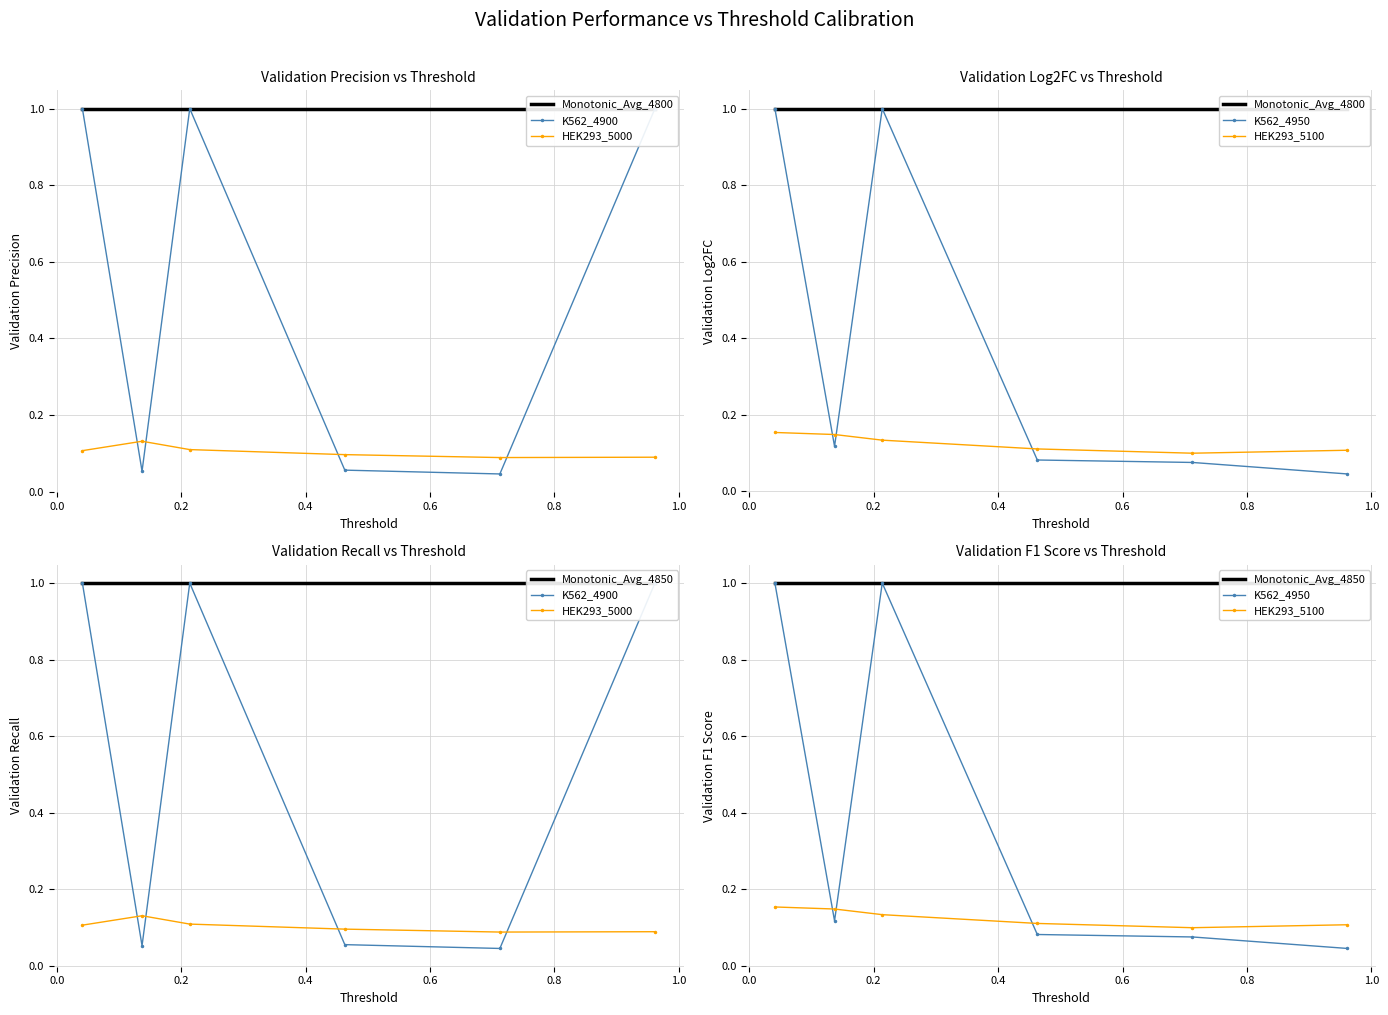

Which has a higher value, 0.2 or 0.4?

0.2